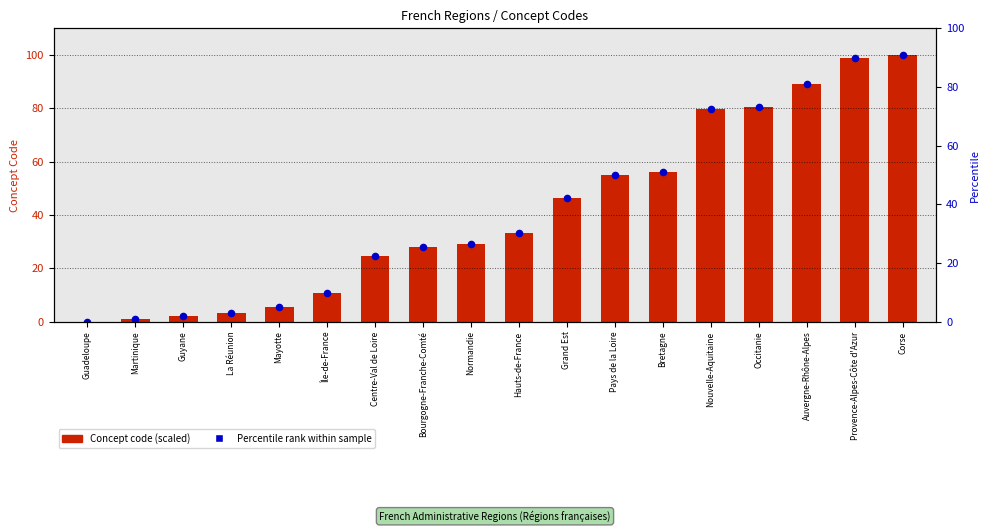

What is the total value across all series at Nouvelle-Aquitaine?

159.2